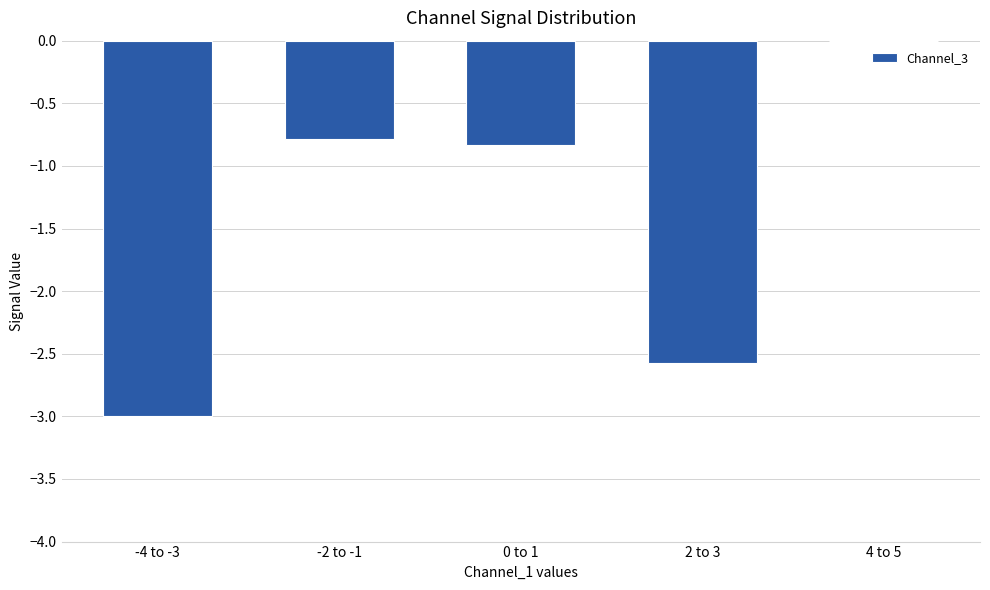

What is the difference between the values at 4 to 5 and -4 to -3?

3.0